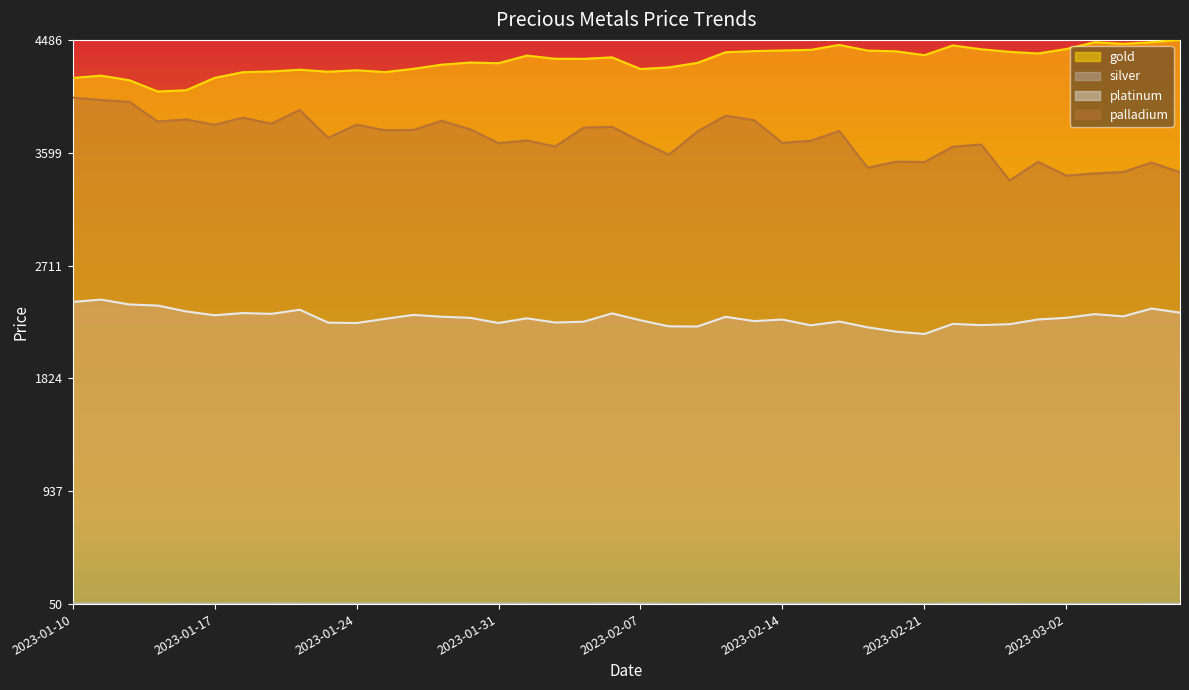

Reading left to right, extract all data points from this chart.

gold: 0.9	0.9	0.9	0.9	0.9	0.9	0.9	0.9	0.9	0.9	0.9	0.9	0.9	1.0	1.0	1.0	1.0	1.0	1.0	1.0	0.9	1.0	1.0	1.0	1.0	1.0	1.0	1.0	1.0	1.0	1.0	1.0	1.0	1.0	1.0	1.0	1.0	1.0	1.0	1.0
silver: 0.0	0.0	0.0	0.0	0.0	0.0	0.0	0.0	0.0	0.0	0.0	0.0	0.0	0.0	0.0	0.0	0.0	0.0	0.0	0.0	0.0	0.0	0.0	0.0	0.0	0.0	0.0	0.0	0.0	0.0	0.0	0.0	0.0	0.0	0.0	0.0	0.0	0.0	0.0	0.0
platinum: 0.5	0.5	0.5	0.5	0.5	0.5	0.5	0.5	0.5	0.5	0.5	0.5	0.5	0.5	0.5	0.5	0.5	0.5	0.5	0.5	0.5	0.5	0.5	0.5	0.5	0.5	0.5	0.5	0.5	0.5	0.5	0.5	0.5	0.5	0.5	0.5	0.5	0.5	0.5	0.5
palladium: 0.9	0.9	0.9	0.9	0.9	0.8	0.9	0.9	0.9	0.8	0.8	0.8	0.8	0.9	0.8	0.8	0.8	0.8	0.8	0.8	0.8	0.8	0.8	0.9	0.9	0.8	0.8	0.8	0.8	0.8	0.8	0.8	0.8	0.8	0.8	0.8	0.8	0.8	0.8	0.8